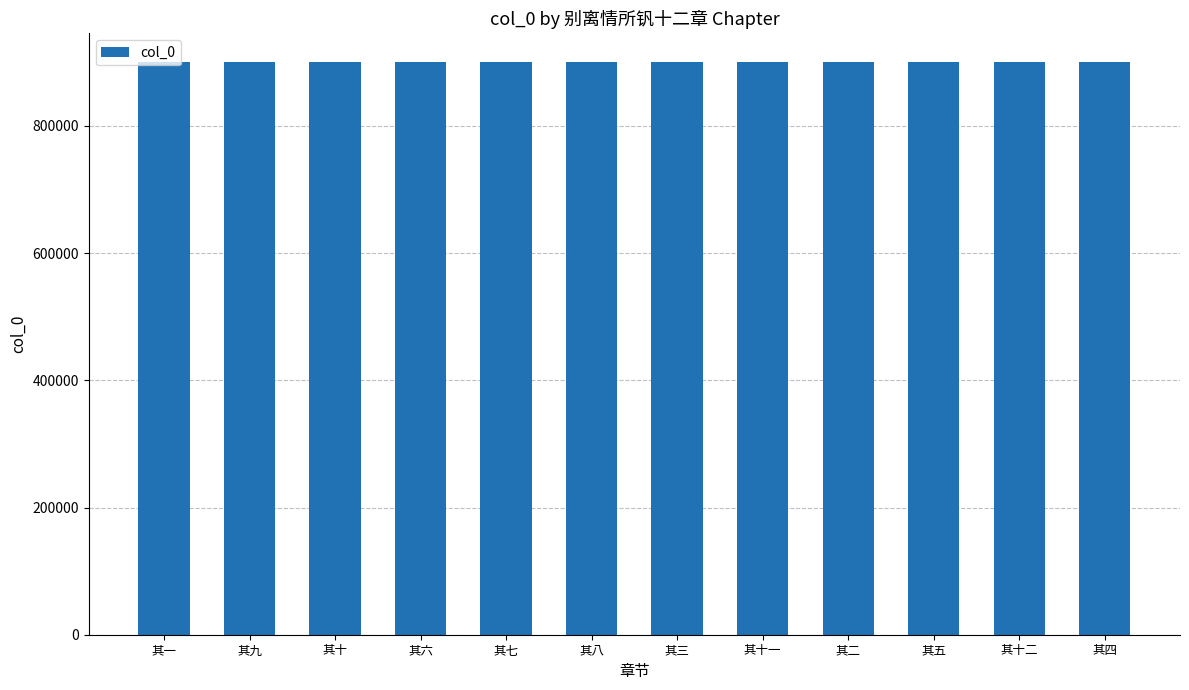

Is it true that the value at 其八 is 900552?

True